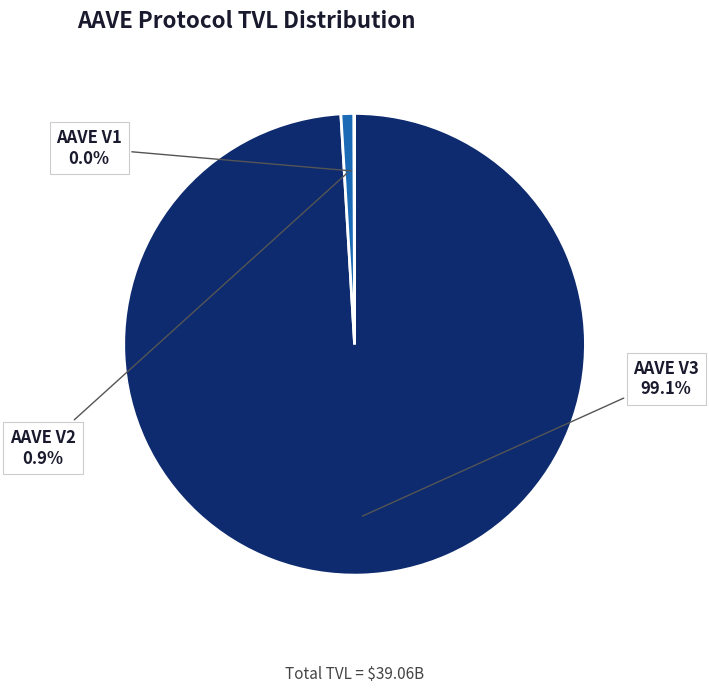

Does any single category account for the majority?

Yes